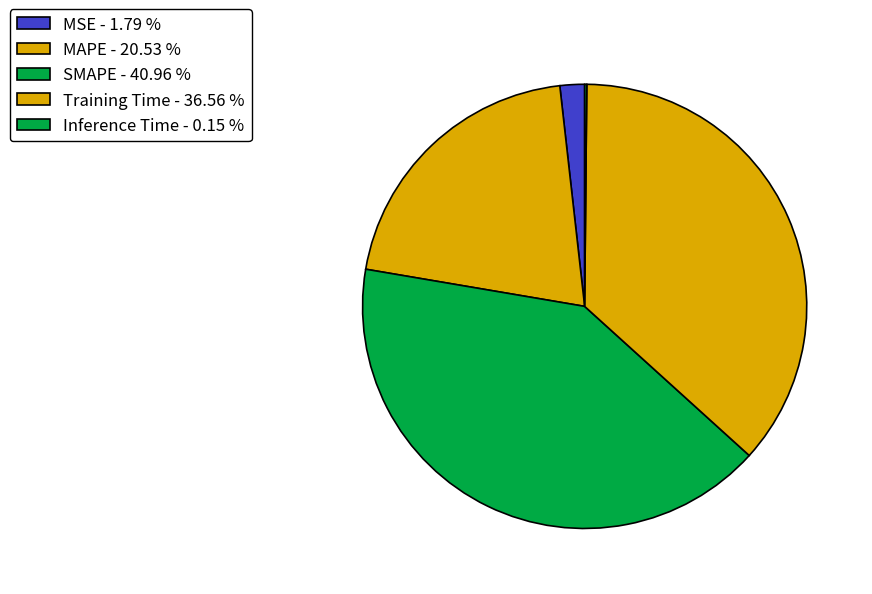

Count the number of slices in the pie.

5